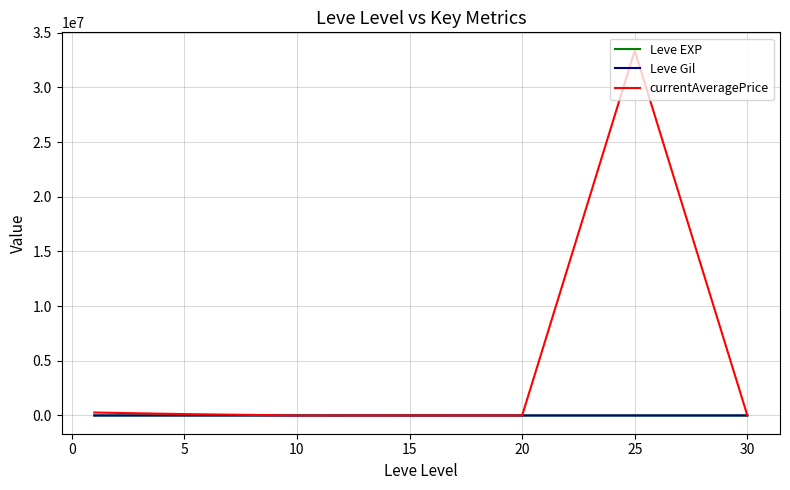

Which series has the largest total across all categories?

currentAveragePrice